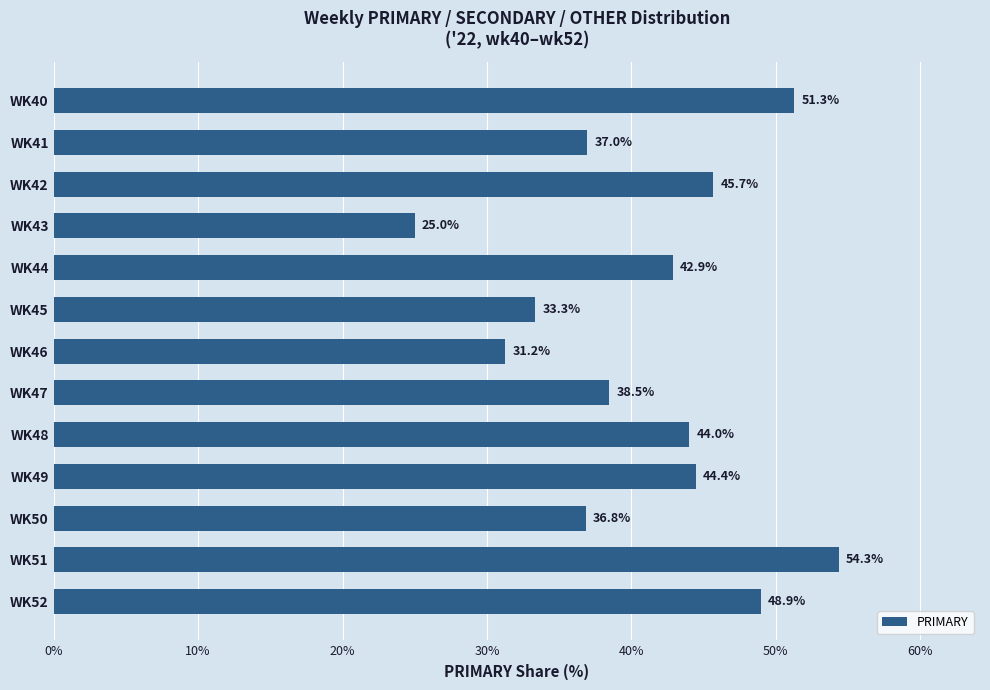

Is it true that the value at WK41 is 13.9?

False